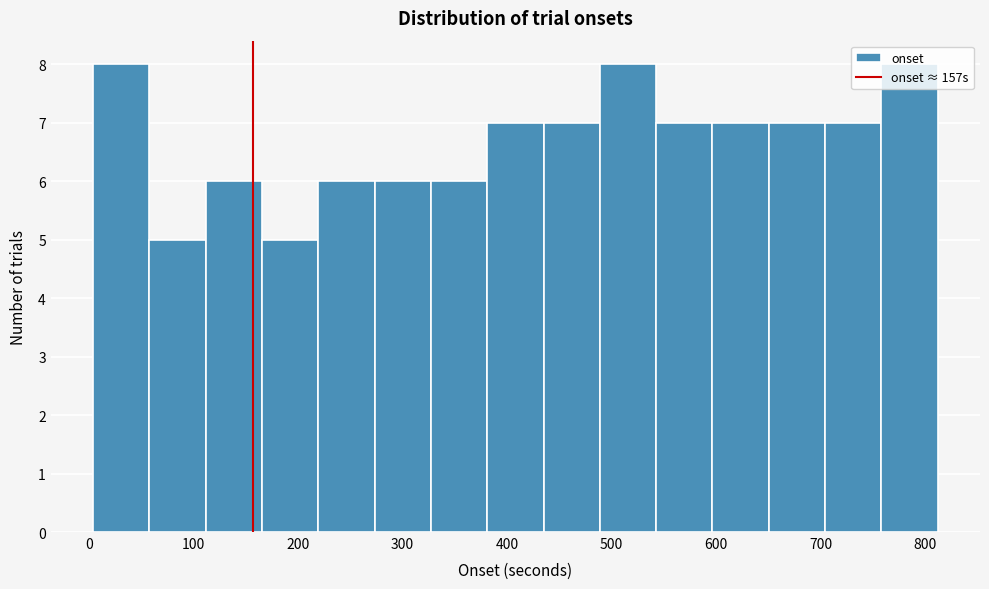

Reading left to right, list every bar in this chart as the range it spans on the x-axis followed by its height. Neither the bar edges nor the heights are printed on the chart, so give them approximately, as read against the axes.

0 to 60: 8
60 to 110: 5
110 to 170: 6
170 to 220: 5
220 to 270: 6
270 to 330: 6
330 to 380: 6
380 to 430: 7
430 to 490: 7
490 to 540: 8
540 to 600: 7
600 to 650: 7
650 to 700: 7
700 to 760: 7
760 to 810: 8